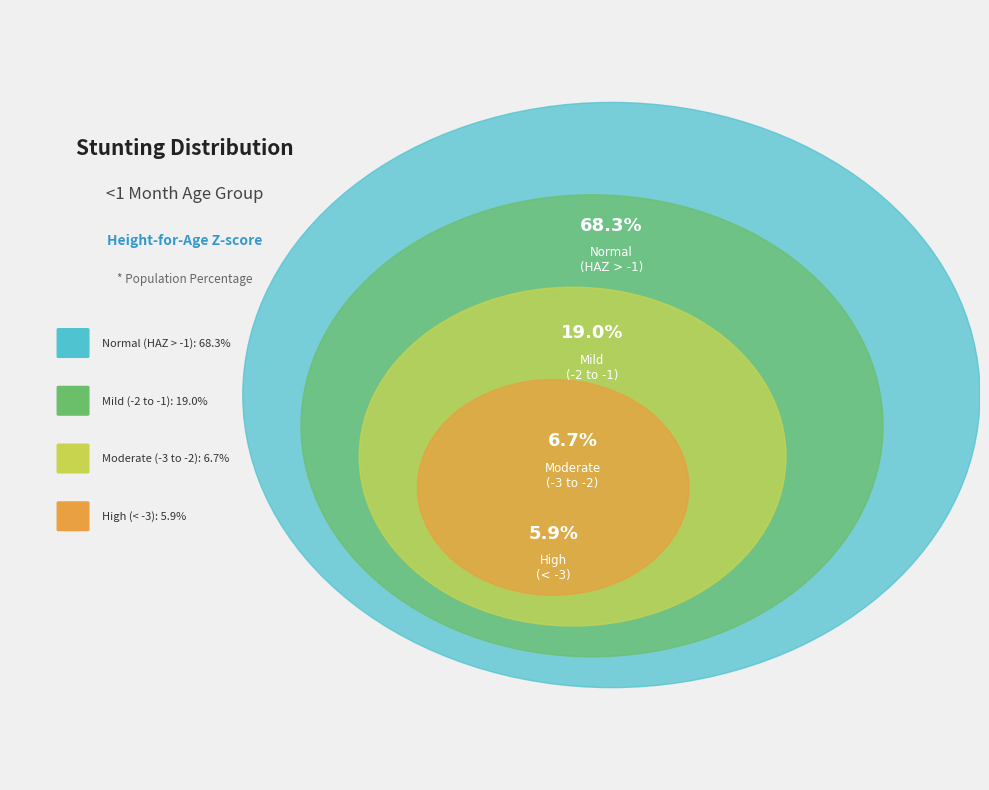

Combined, what portion of the pie is Moderate (HAZ-score between -3 and -2) and High (HAZ-score < -3)?

12.6%